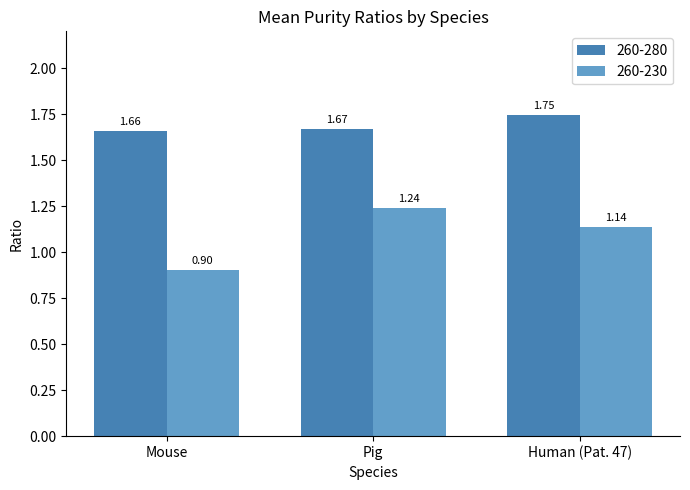

At which label does 260-280 reach its minimum?

Mouse